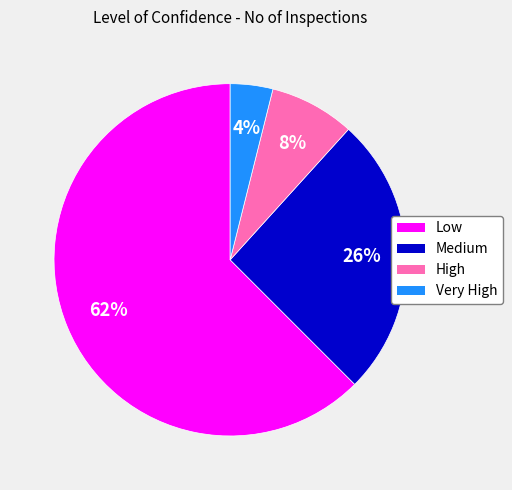

To the nearest percent, what portion does High represent?

8%